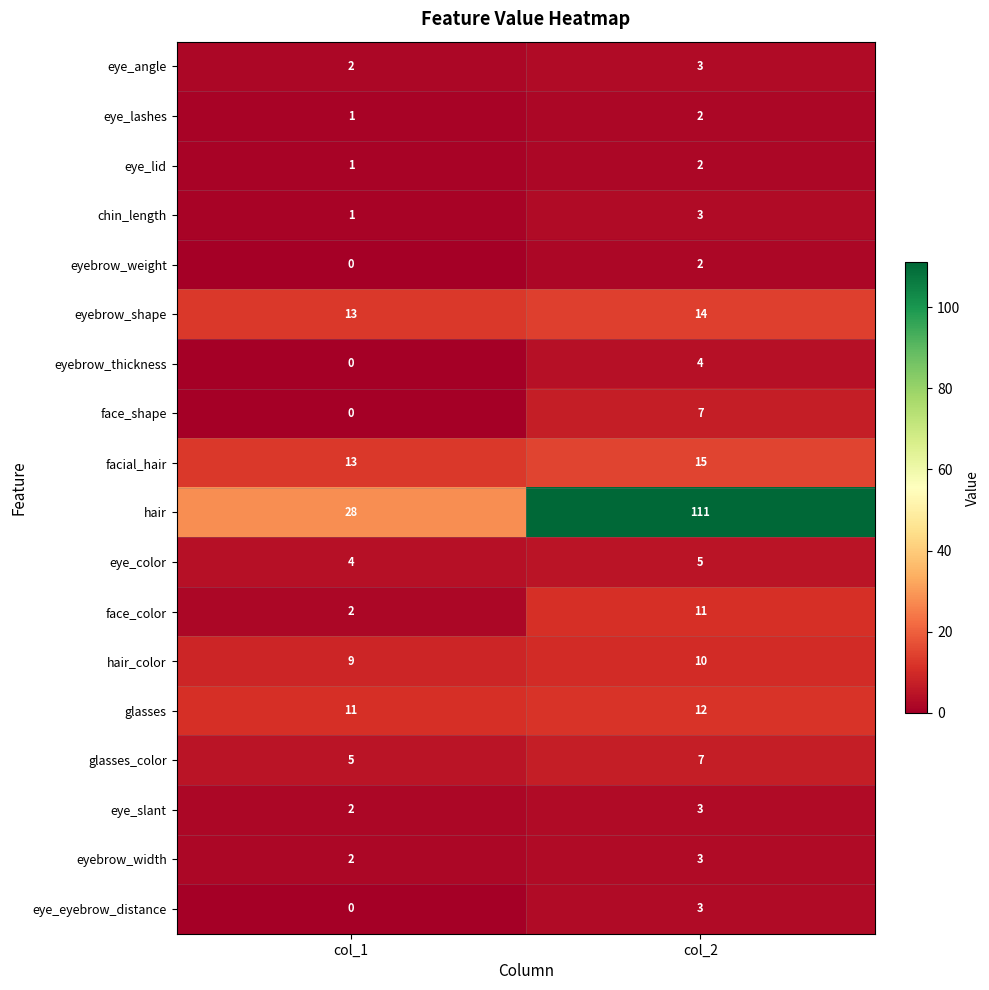

What is the sum of the chin_length values at col_1 and col_2?

4